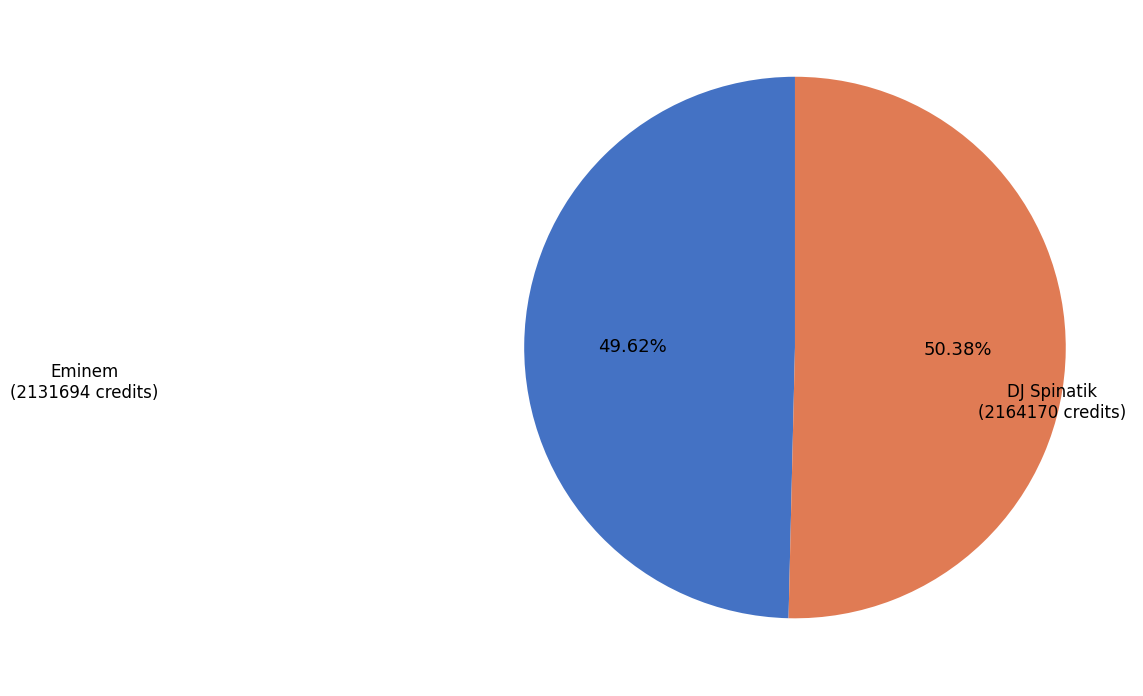

Is there a majority slice in this chart?

Yes